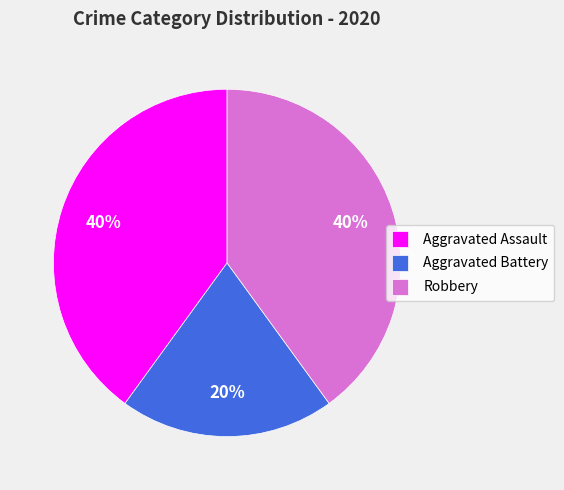

Do Robbery and Aggravated Assault together represent more than half of the pie?

Yes